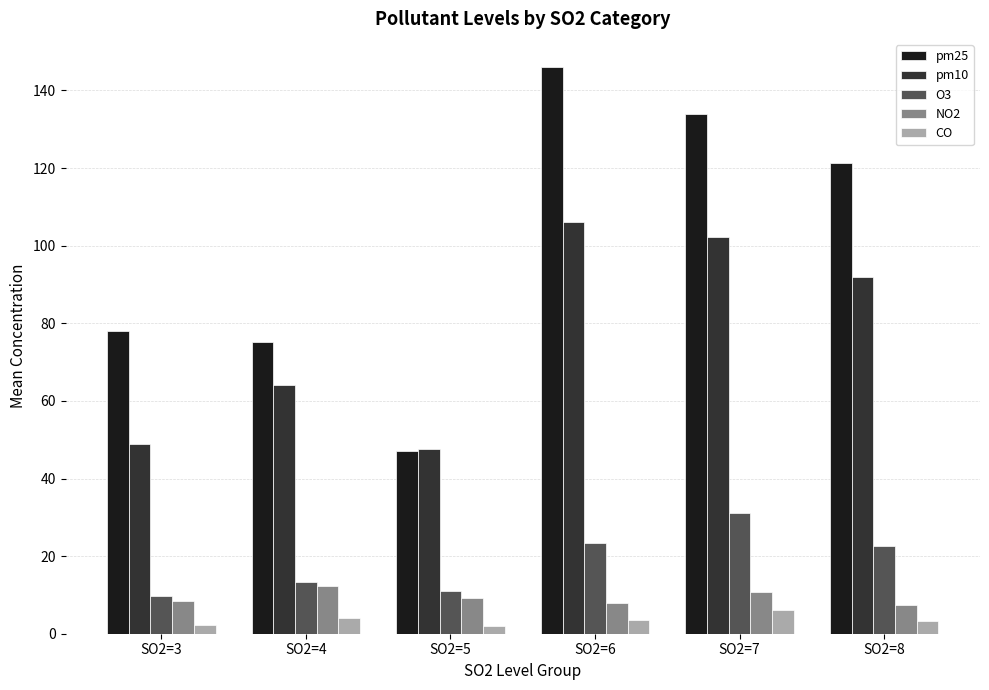

List the series in order of their peak value, lowest first.

CO, NO2, O3, pm10, pm25